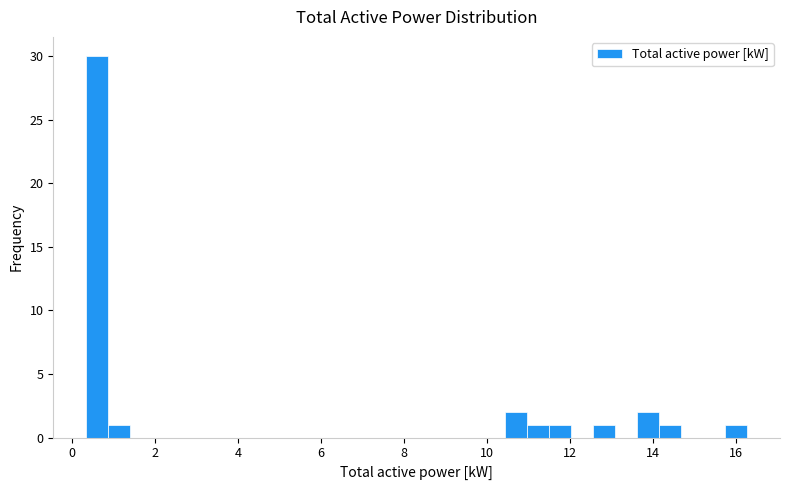

Read against the x-axis, roughly where is the centre of the tallest bar?

0.6